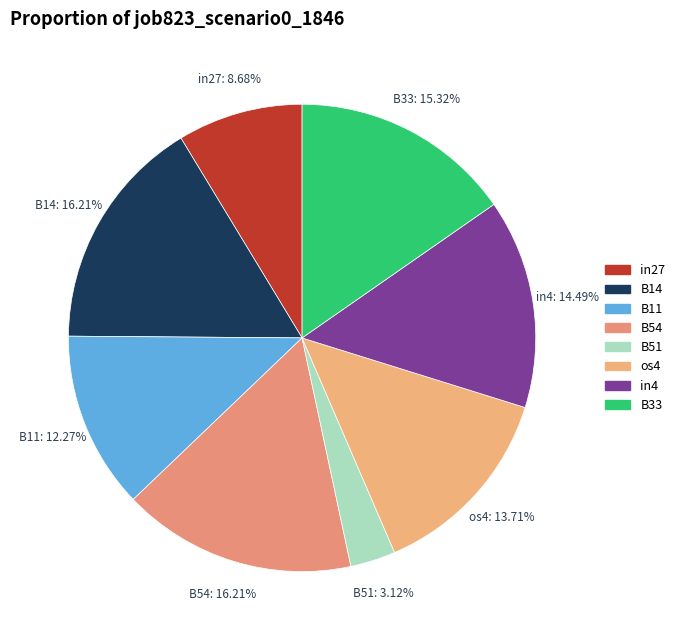

Is there a majority slice in this chart?

No